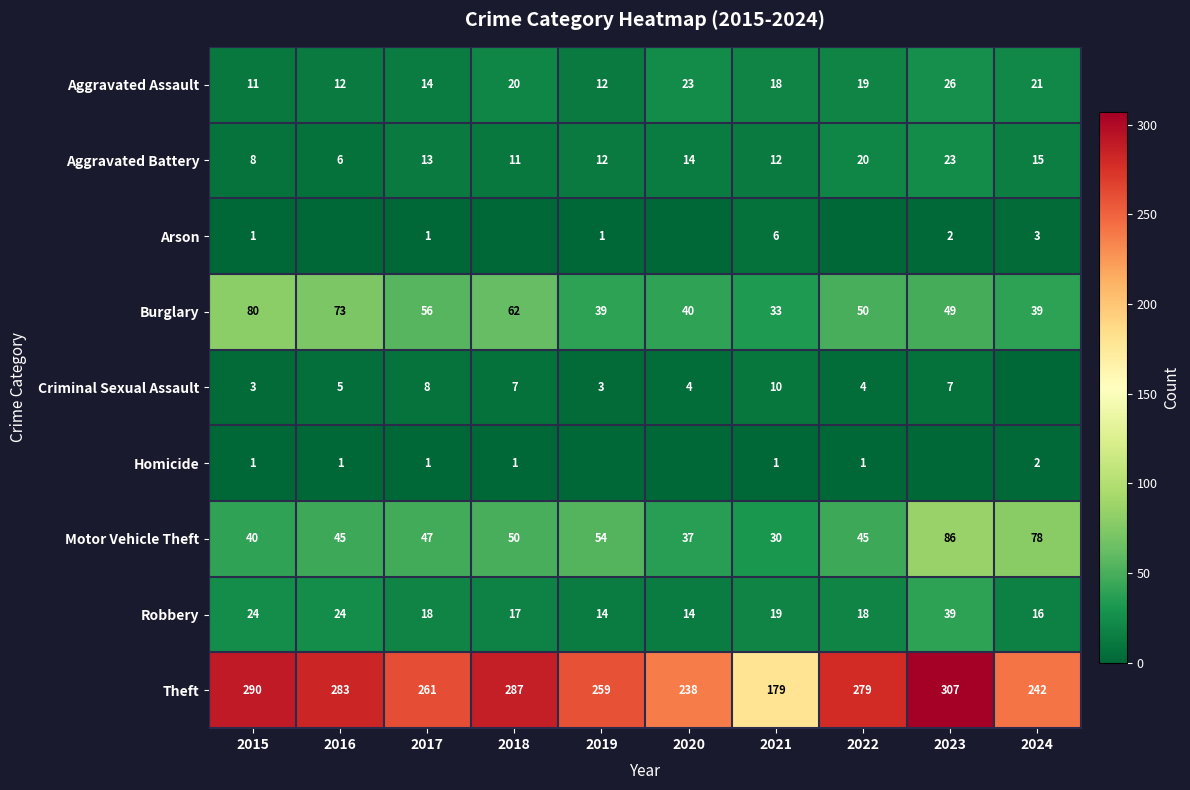

At which label does Aggravated Assault first exceed 19?

2018